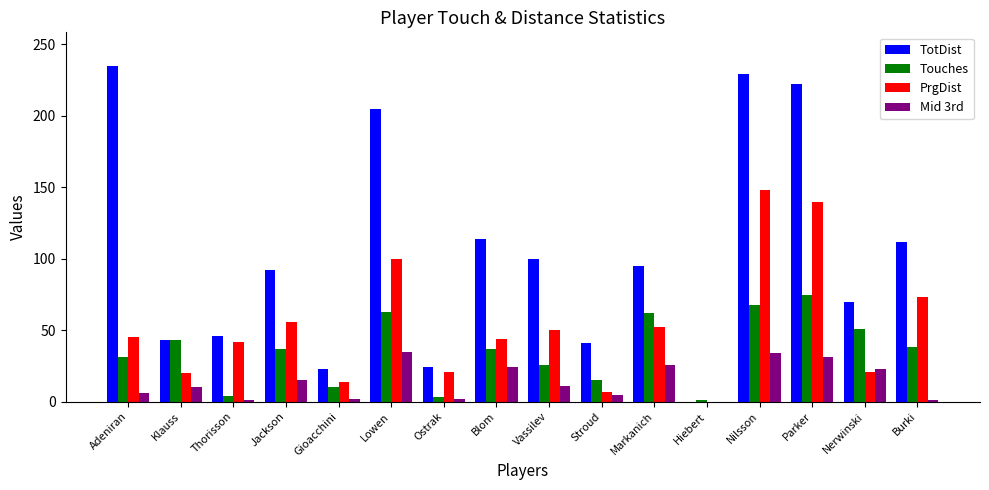

What is the total value across all series at Klauss?

116